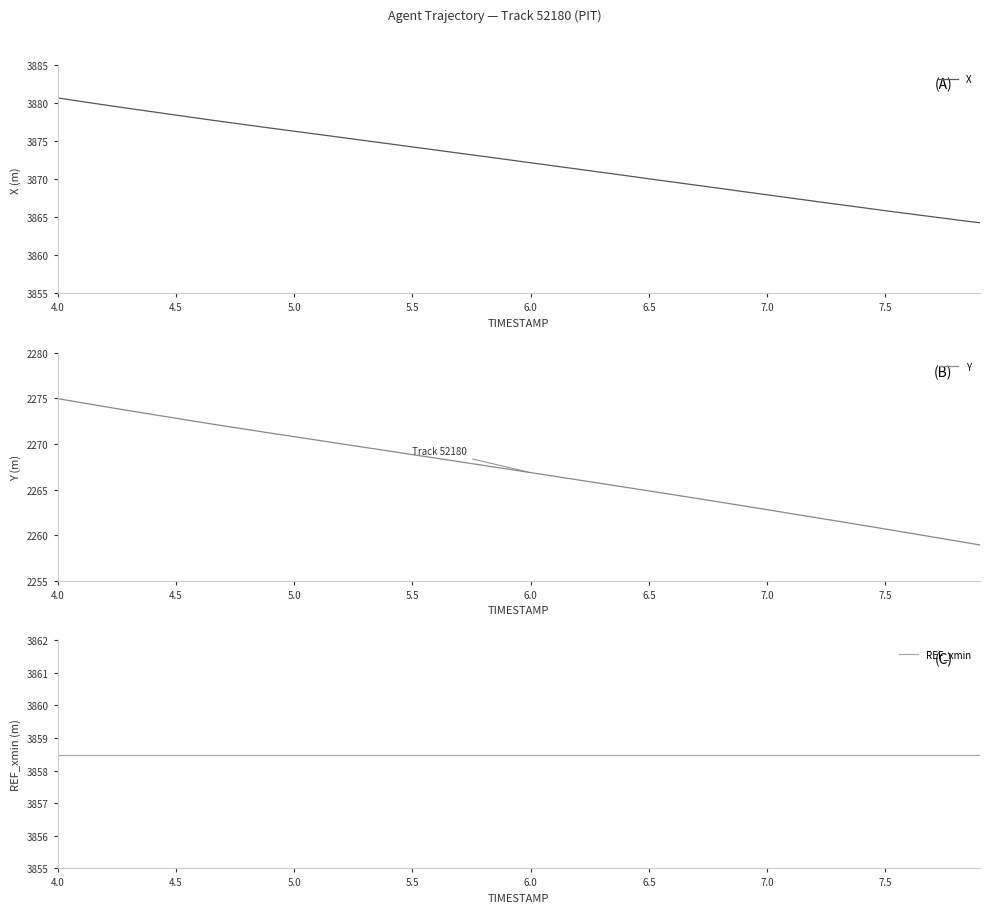

What is the highest value of the Y series?

2275.0